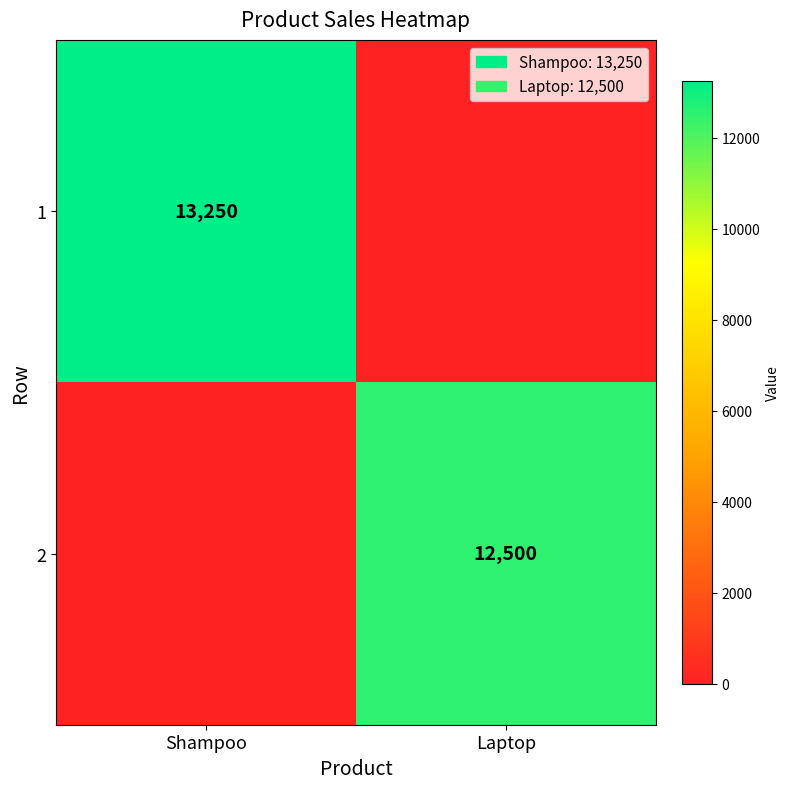

The 1 series shows 22500 at Shampoo. True or false?

False